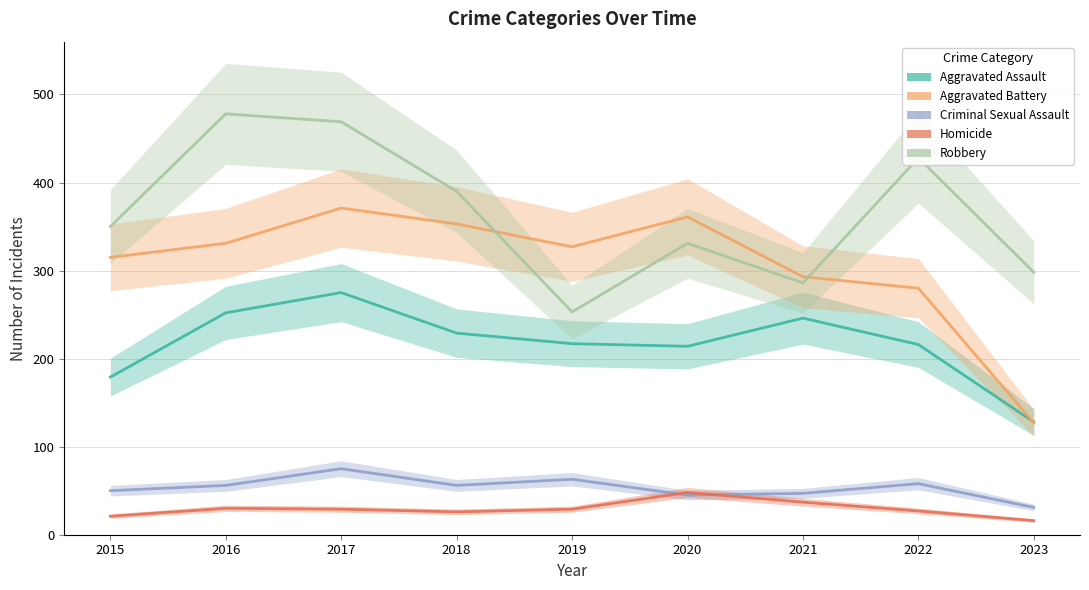

At which label does Robbery first exceed 350?

2016